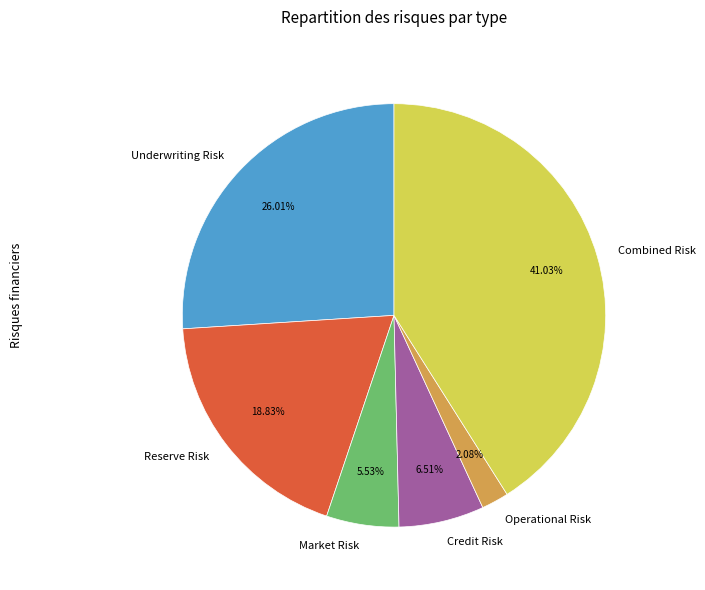

Rank the categories by value from lowest to highest.

Operational Risk, Market Risk, Credit Risk, Reserve Risk, Underwriting Risk, Combined Risk